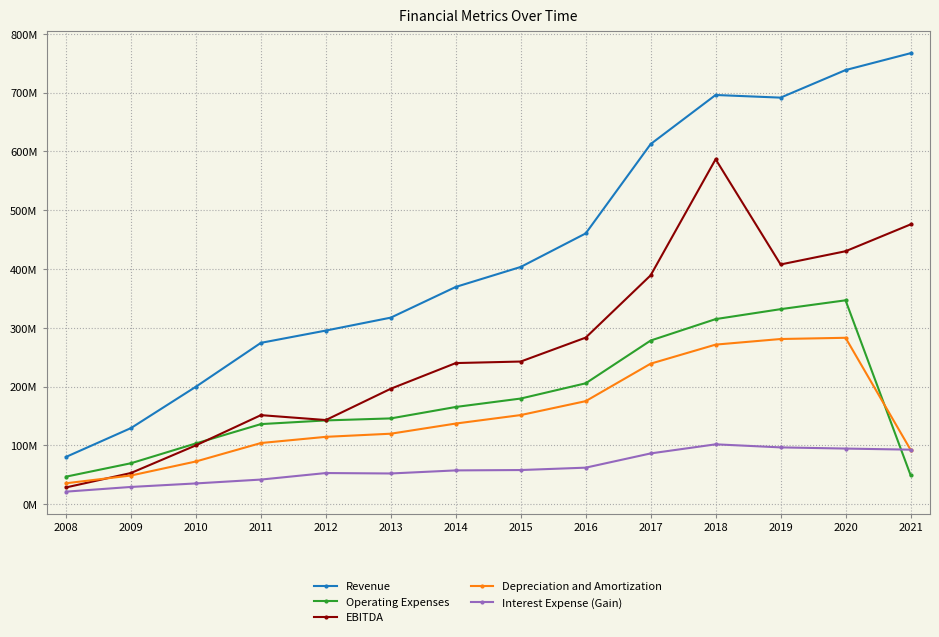

What are all the series names shown in the legend?

Revenue, Operating Expenses, EBITDA, Depreciation and Amortization, Interest Expense (Gain)